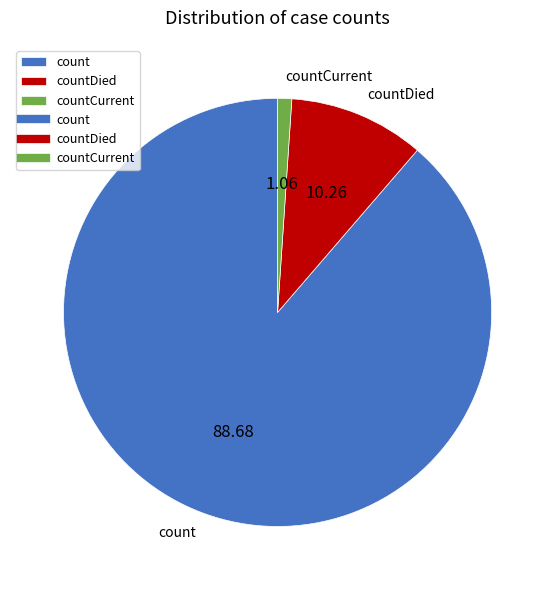

The countDied slice represents 10% of the pie. True or false?

True